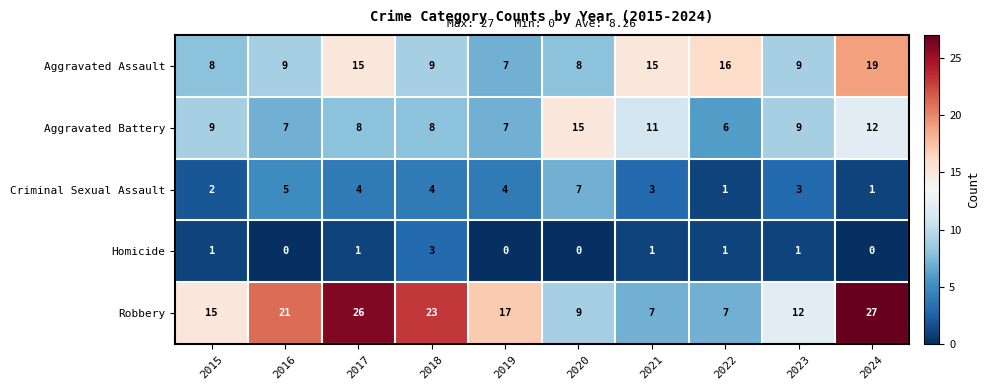

What is the average value of the Robbery series?

16